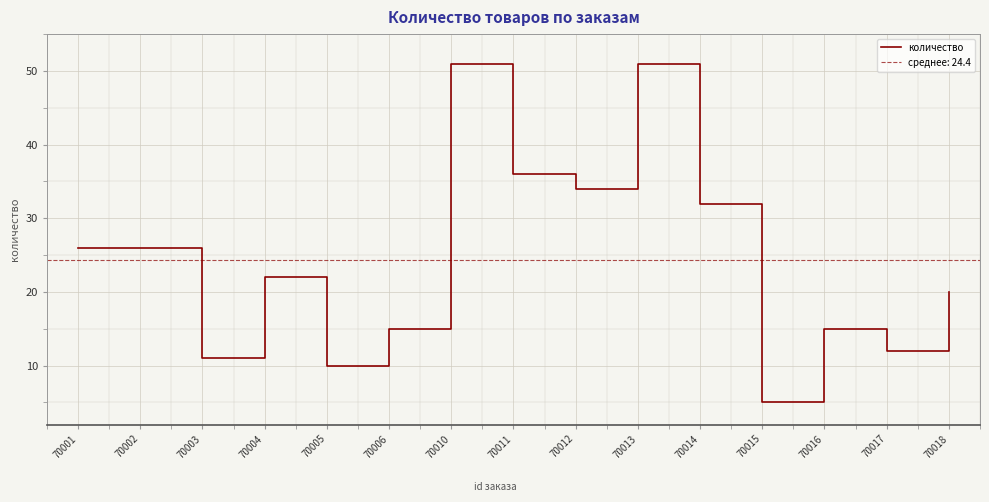

Reading left to right, what are all the values shown in this chart?

26	26	11	22	10	15	51	36	34	51	32	5	15	12	20